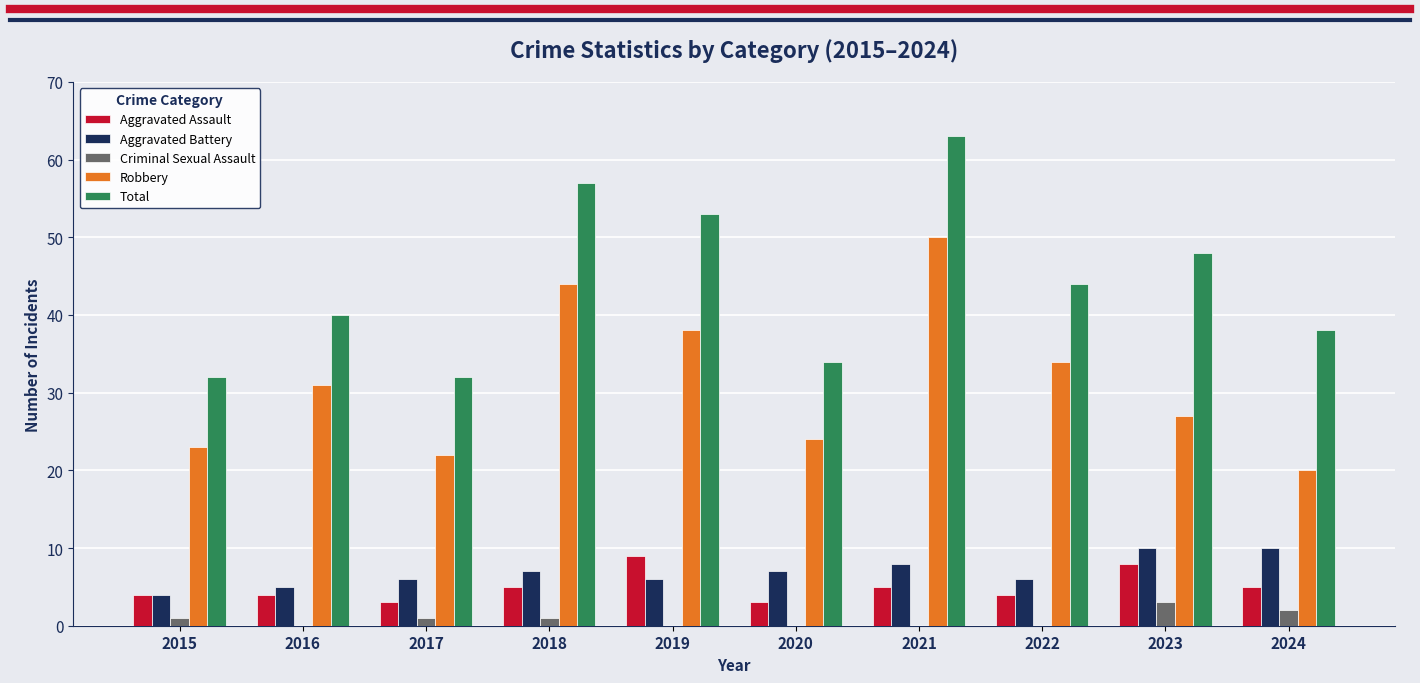

What is the sum of the Aggravated Battery values at 2017 and 2015?

10